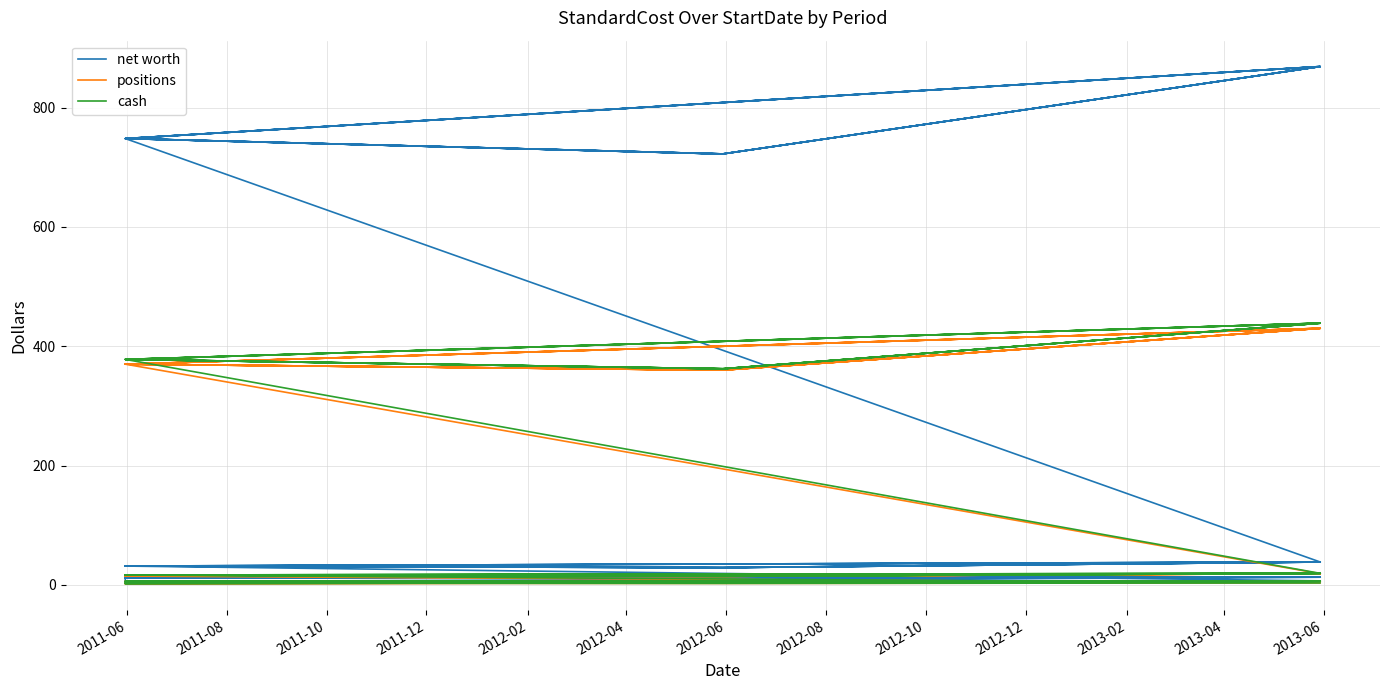

Reading left to right, what are all the values shown in this chart?

net worth: 12.0	13.9	13.1	12.0	13.9	13.1	3.4	3.4	12.0	13.9	13.1	5.7	5.2	6.9	31.7	29.1	38.5	31.7	29.1	38.5	31.7	29.1	38.5	31.7	29.1	38.5	748.0	722.3	868.6	748.0	722.3	868.6	748.0	722.3	868.6	748.0	722.3	868.6	748.0	722.3
positions: 6.0	7.0	6.5	6.0	7.0	6.5	1.5	1.5	6.0	7.0	6.5	2.8	2.6	3.5	15.0	14.5	19.0	15.0	14.5	19.0	15.0	14.5	19.0	15.0	14.5	19.0	370.0	360.0	430.0	370.0	360.0	430.0	370.0	360.0	430.0	370.0	360.0	430.0	370.0	360.0
cash: 6.0	6.9	6.6	6.0	6.9	6.6	1.9	1.9	6.0	6.9	6.6	2.9	2.6	3.4	16.7	14.6	19.5	16.7	14.6	19.5	16.7	14.6	19.5	16.7	14.6	19.5	378.0	362.3	438.6	378.0	362.3	438.6	378.0	362.3	438.6	378.0	362.3	438.6	378.0	362.3